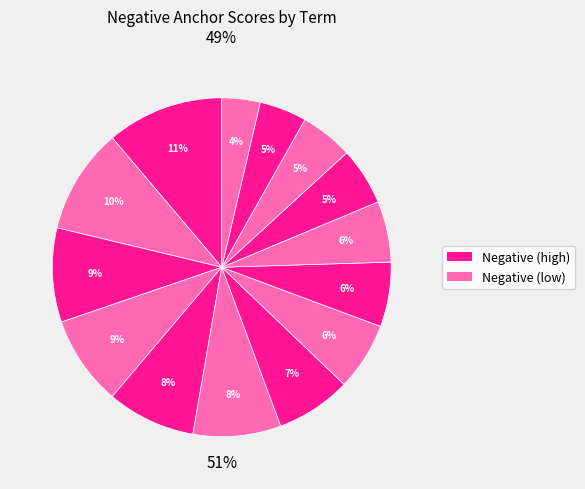

Does any single category account for the majority?

No